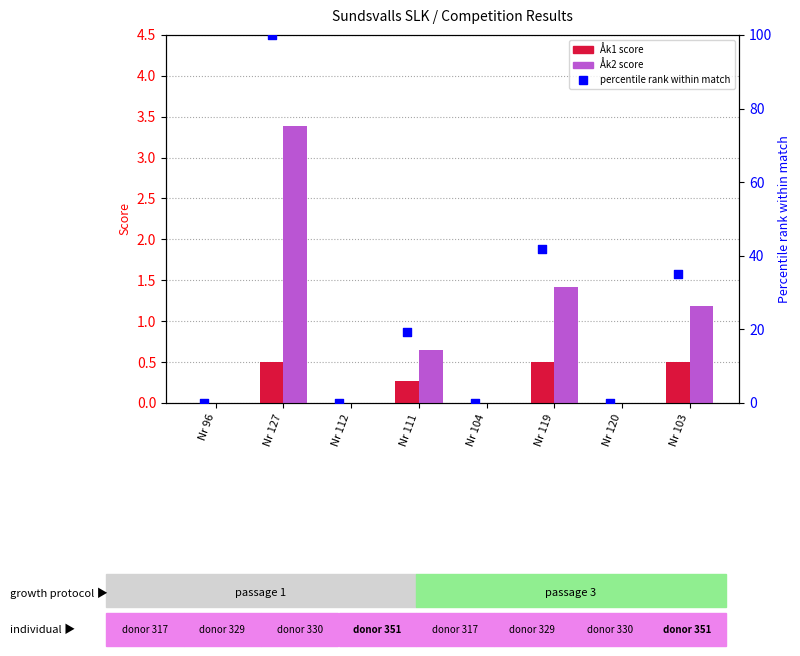

At how many categories does at least one series exceed 77?

1